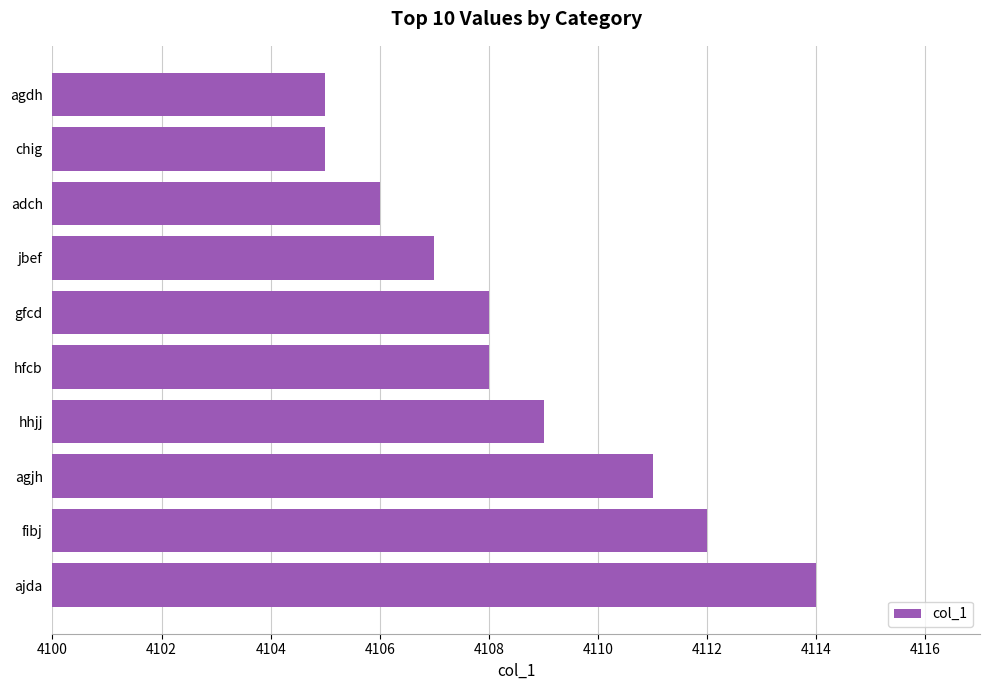

Is it true that the value at adch is 4106?

True